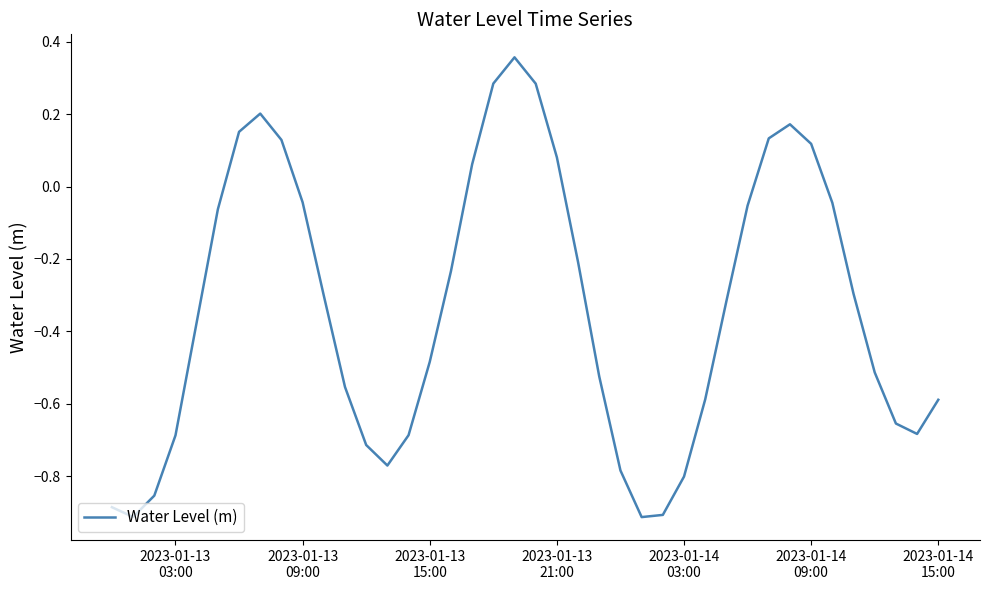

How many lines are shown in the chart?

1